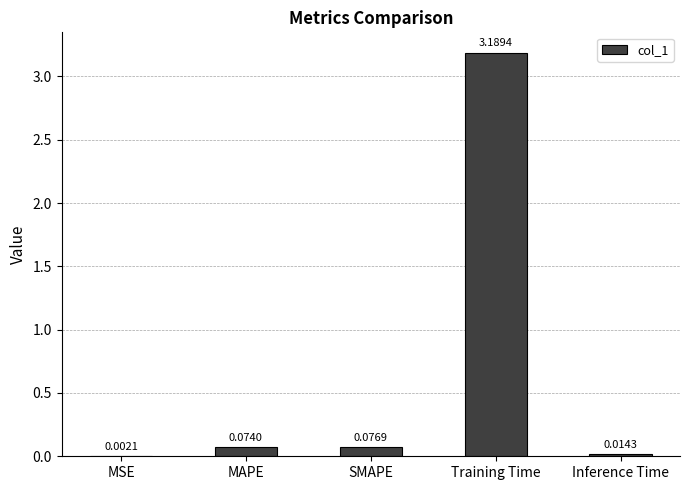

Count the number of categories in the chart.

5